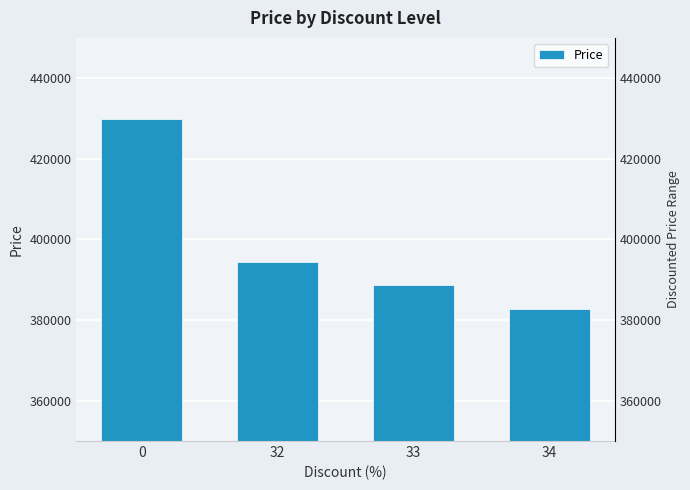

Which has a higher value, 32 or 34?

32